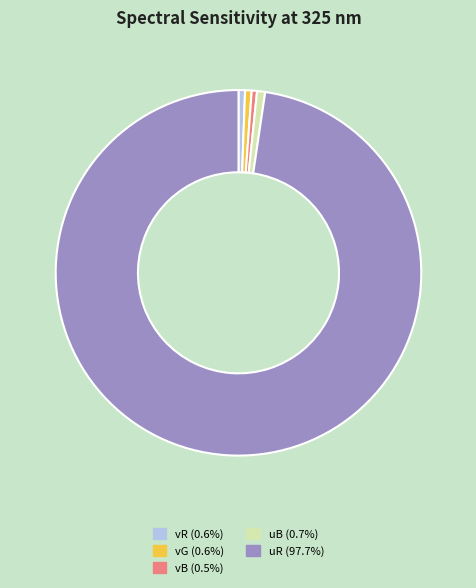

Is the sum of uR (97.7%) and vB (0.5%) greater than half?

Yes